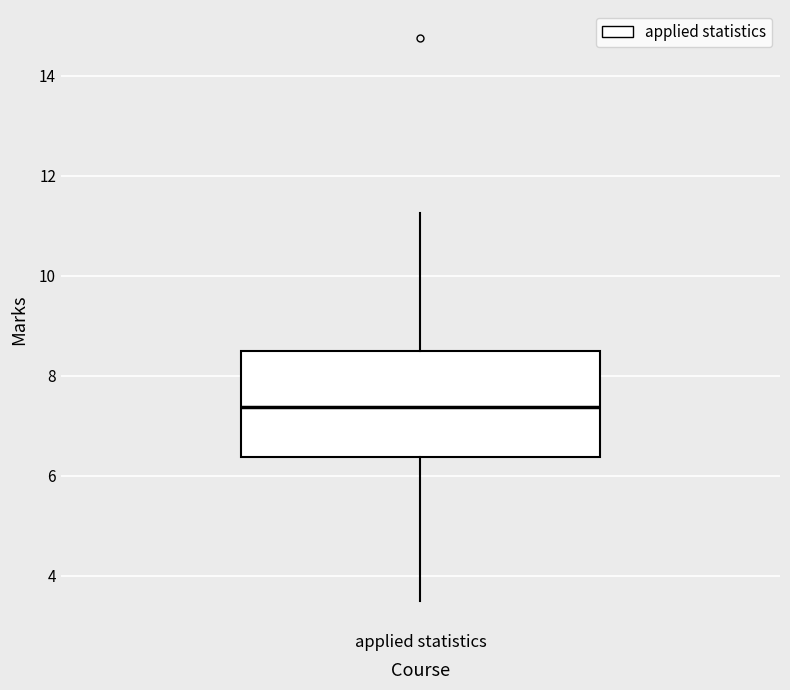

Where is the upper edge of the box for applied statistics on the y-axis? The values are not printed on the chart, so give them approximately, as read against the axis.

8.6